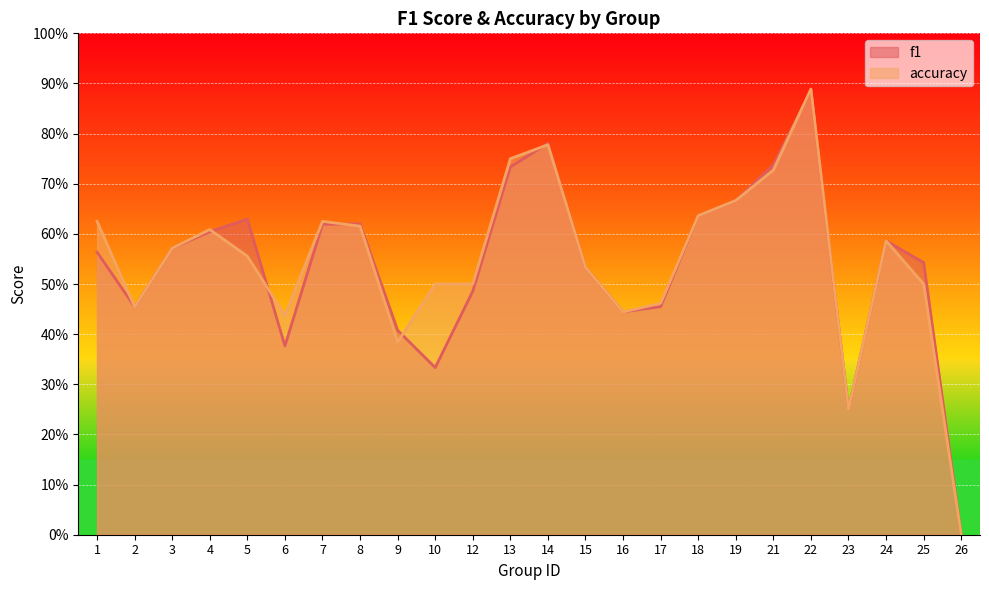

What is the sum of the accuracy values at 17 and 5?

1.0